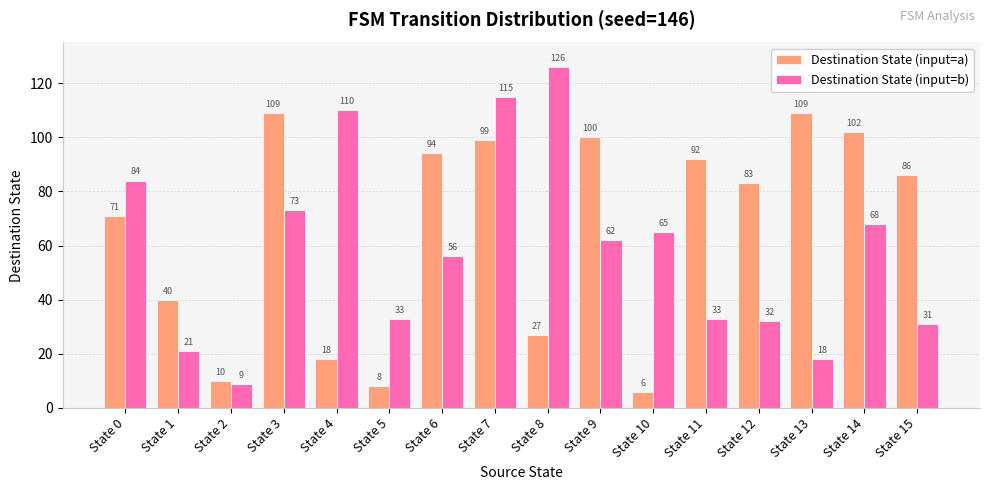

Rank the series at State 1 from highest to lowest value.

Destination State (input=a), Destination State (input=b)